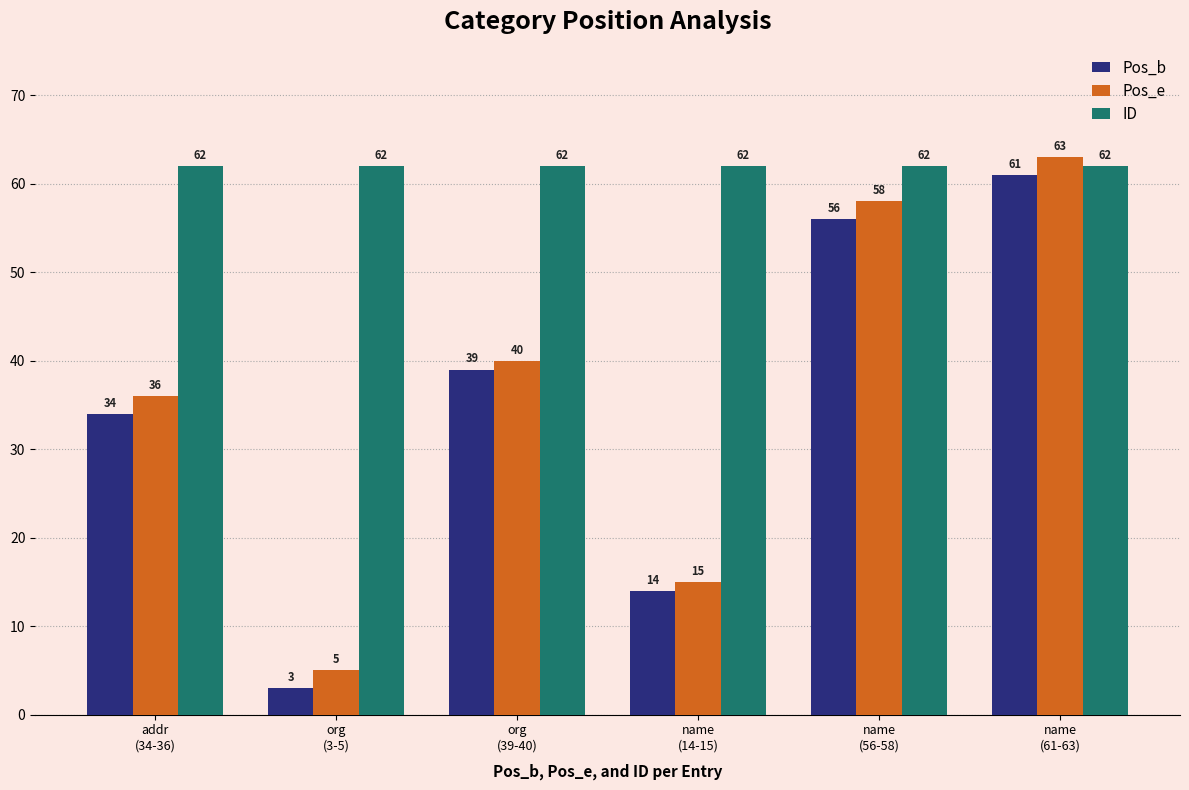

Reading left to right, transcribe all the data shown in this chart.

Pos_b: addr
(34-36)=34	org
(3-5)=3	org
(39-40)=39	name
(14-15)=14	name
(56-58)=56	name
(61-63)=61
Pos_e: addr
(34-36)=36	org
(3-5)=5	org
(39-40)=40	name
(14-15)=15	name
(56-58)=58	name
(61-63)=63
ID: addr
(34-36)=62	org
(3-5)=62	org
(39-40)=62	name
(14-15)=62	name
(56-58)=62	name
(61-63)=62